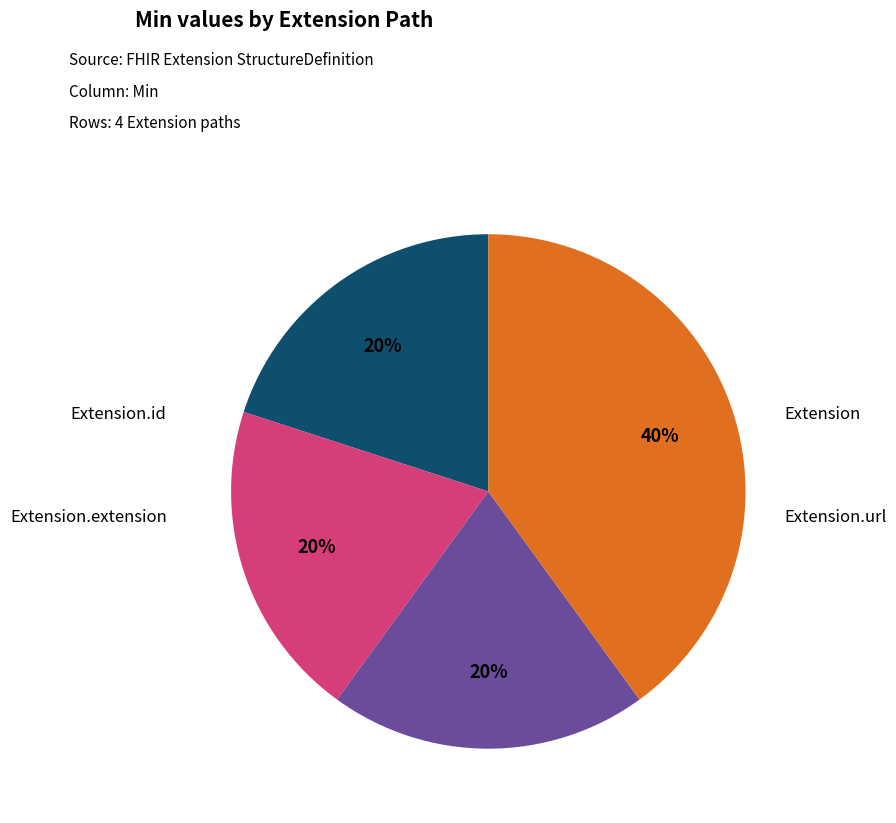

To the nearest percent, what is the average slice percentage?

25%